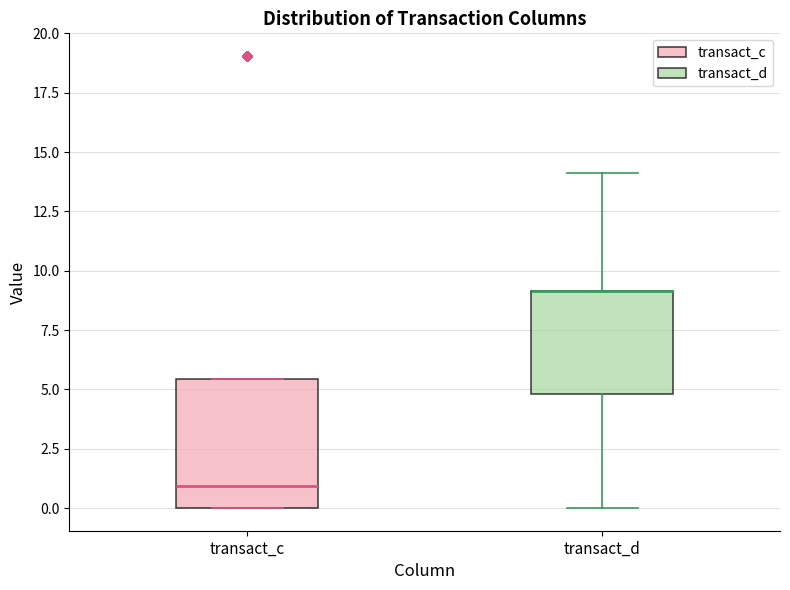

Where is the lower edge of the box for transact_c on the y-axis? The values are not printed on the chart, so give them approximately, as read against the axis.

0.0